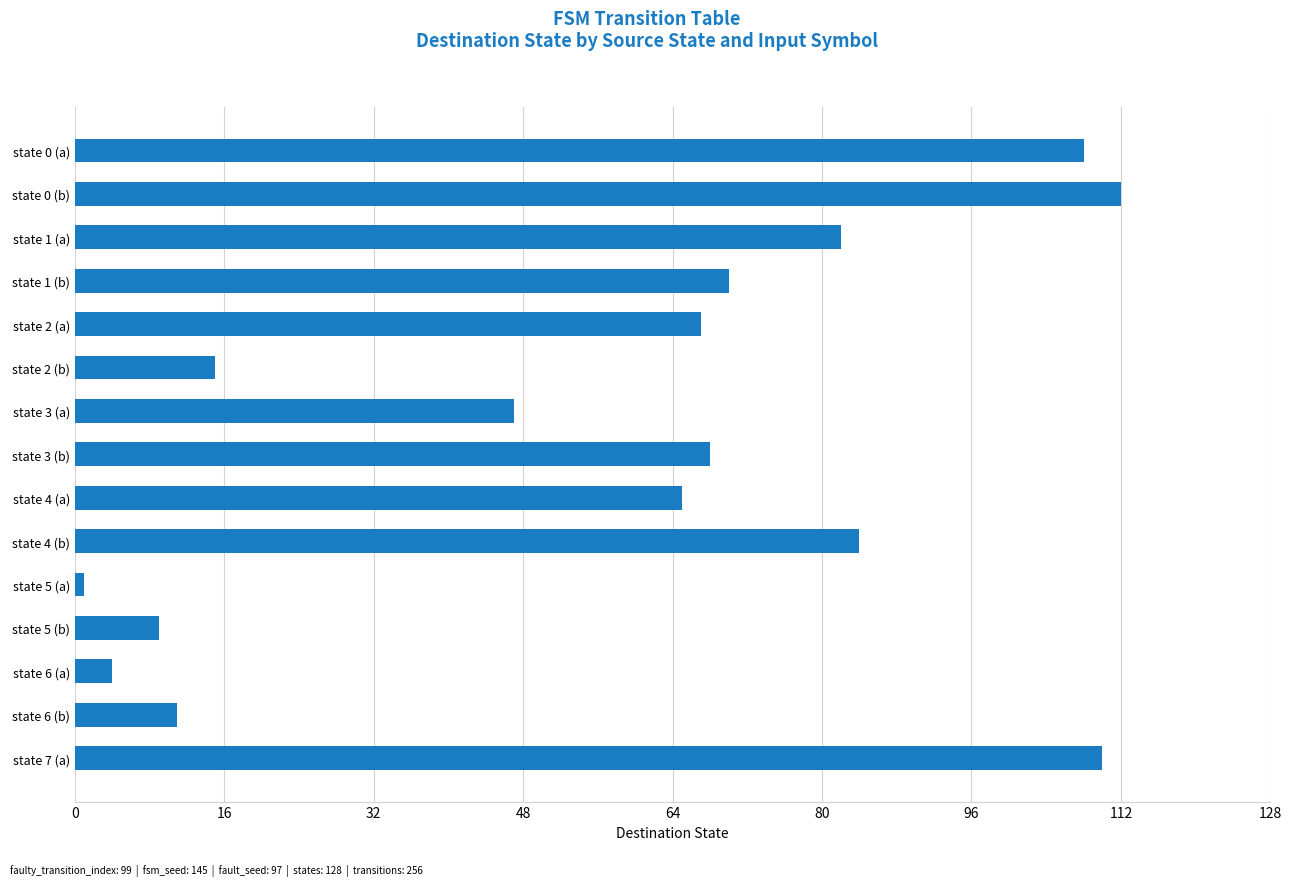

Reading top to bottom, extract all data points from this chart.

state 0 (a)=108	state 0 (b)=112	state 1 (a)=82	state 1 (b)=70	state 2 (a)=67	state 2 (b)=15	state 3 (a)=47	state 3 (b)=68	state 4 (a)=65	state 4 (b)=84	state 5 (a)=1	state 5 (b)=9	state 6 (a)=4	state 6 (b)=11	state 7 (a)=110